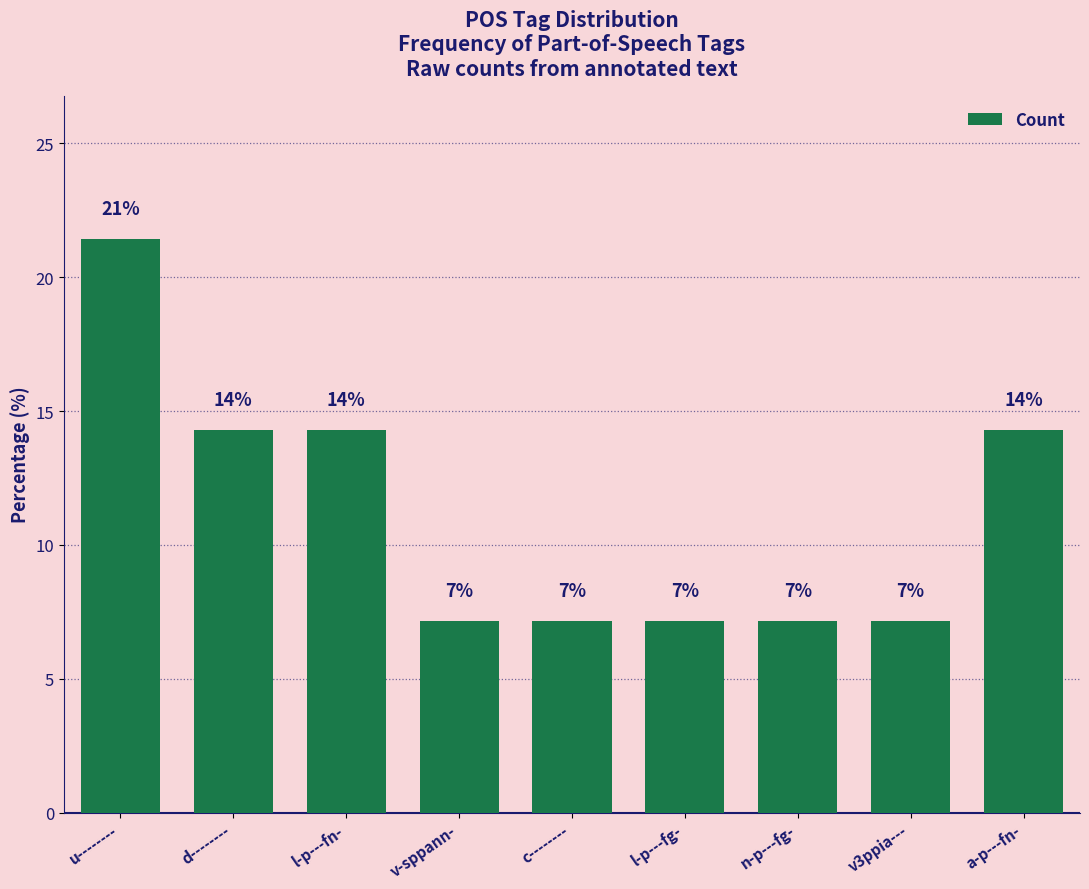

What is the label of the 5th bar from the right?

c--------